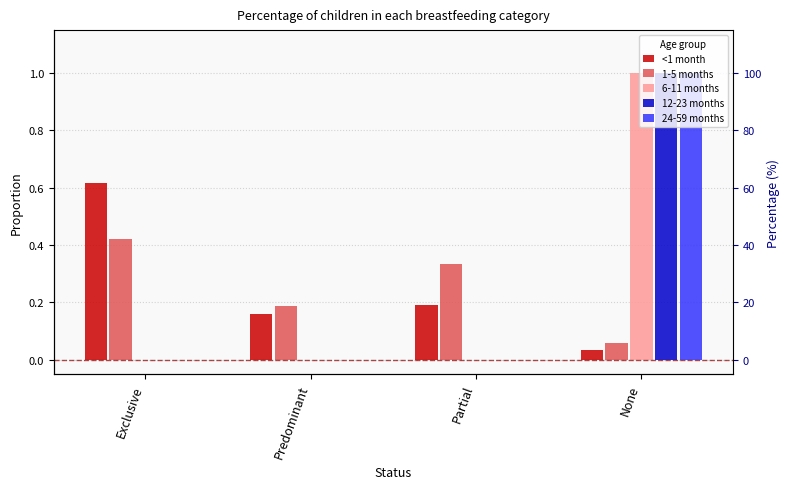

Which series has the largest range (max minus min)?

6-11 months